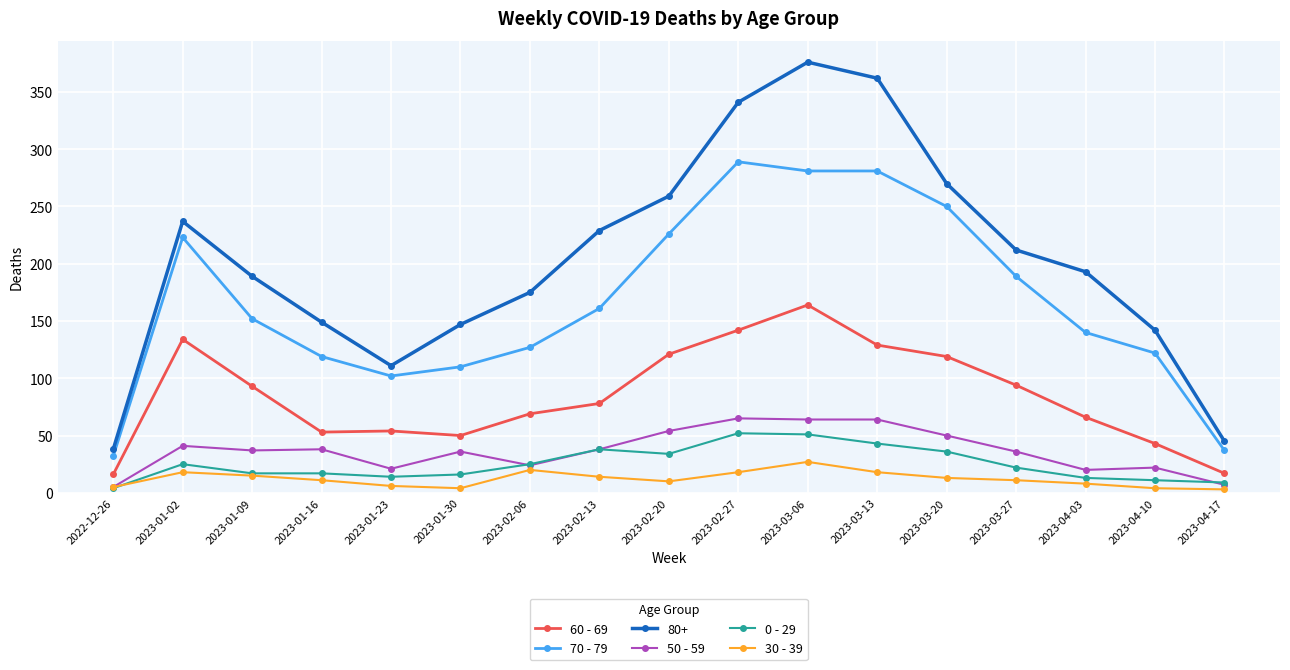

What is the minimum value for 0 - 29?

4